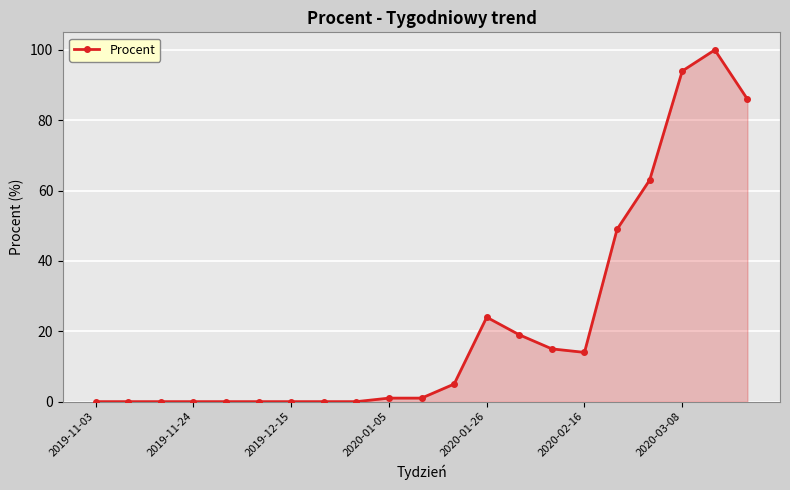

What is the value of the 17th point from the left?

49